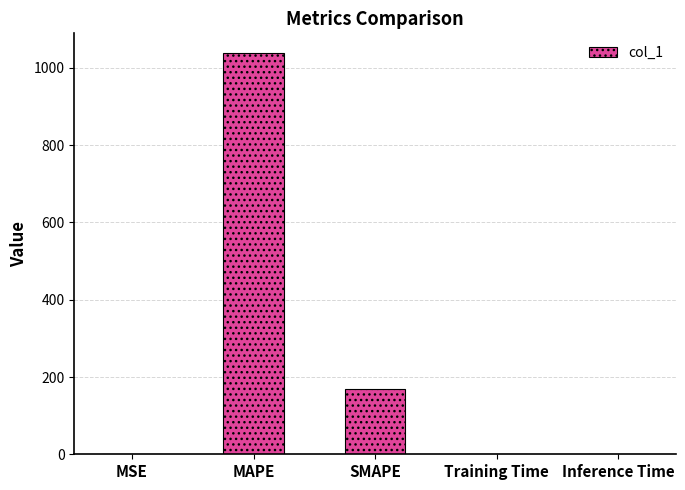

Does the chart contain stacked bars?

No